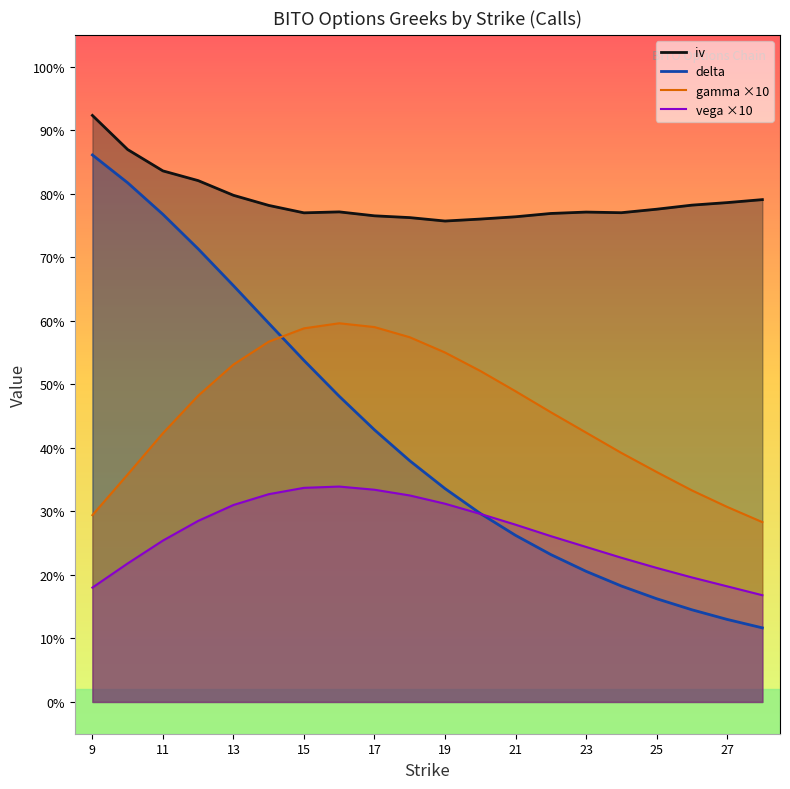

What are all the series names shown in the legend?

iv, delta, gamma, vega